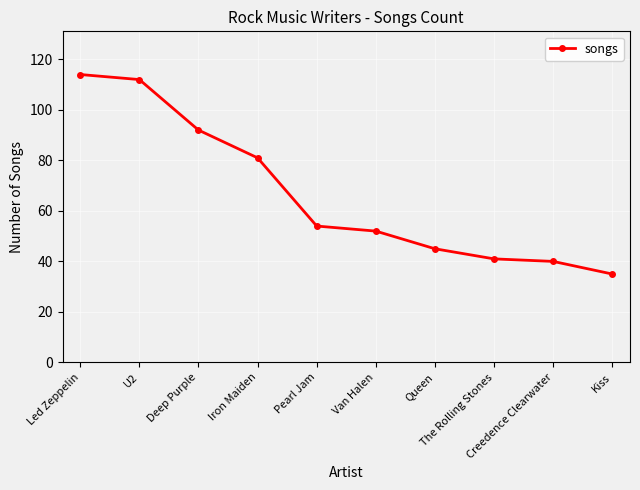

The chart shows a value of 23 at Queen. True or false?

False